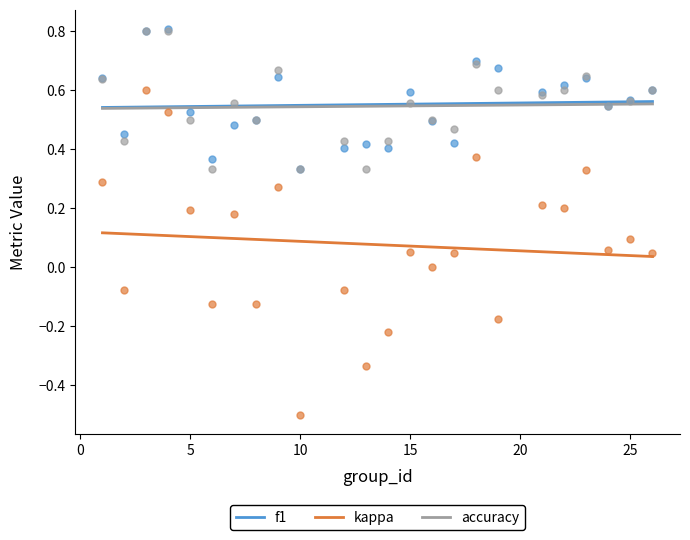

What are all the series names shown in the legend?

f1, kappa, accuracy